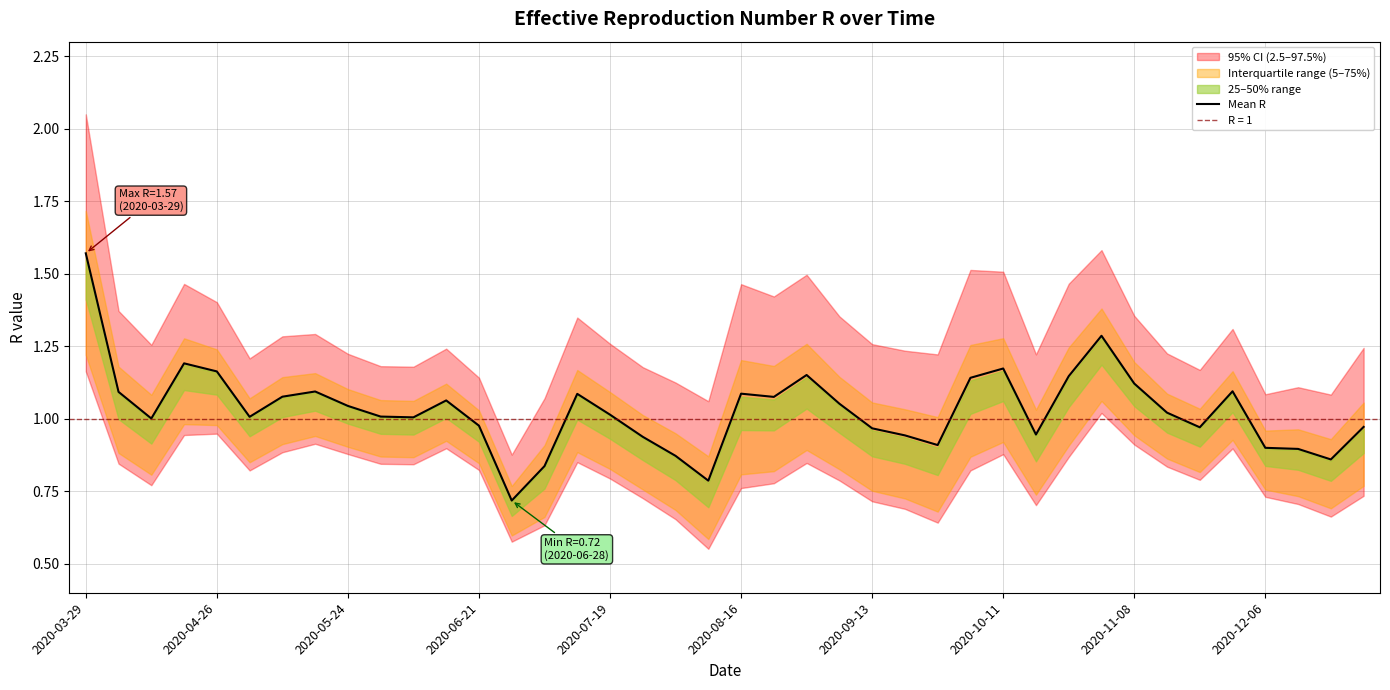

What is the change in value from 2020-09-13 to 29?

-0.1